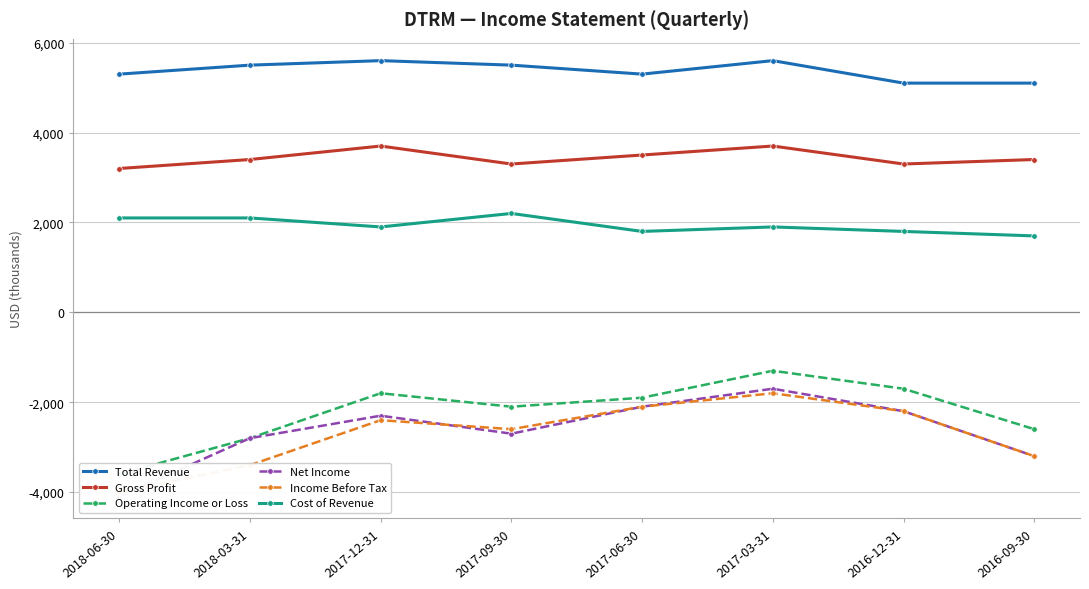

What is the maximum value shown in the chart?

5600